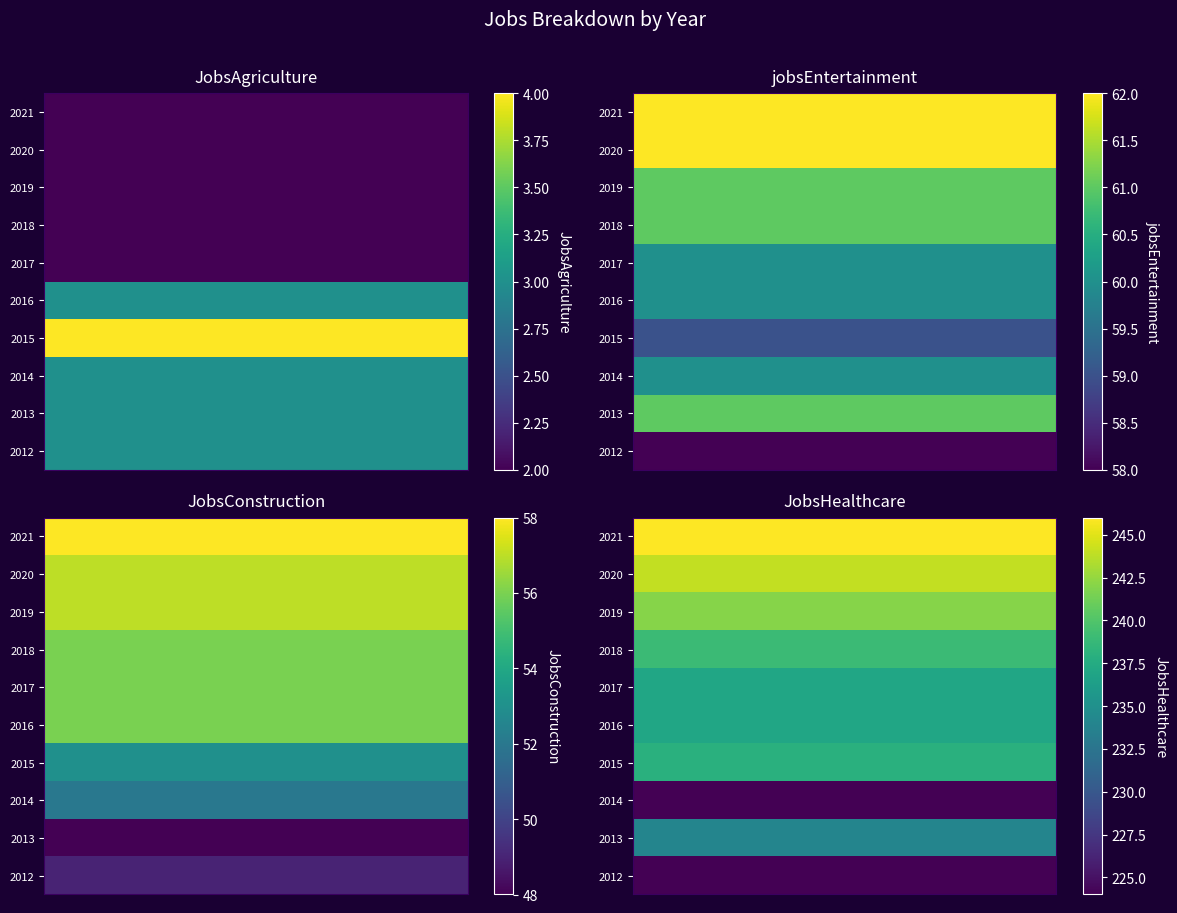

The value of JobsHealthcare at 2017 is 104. True or false?

False